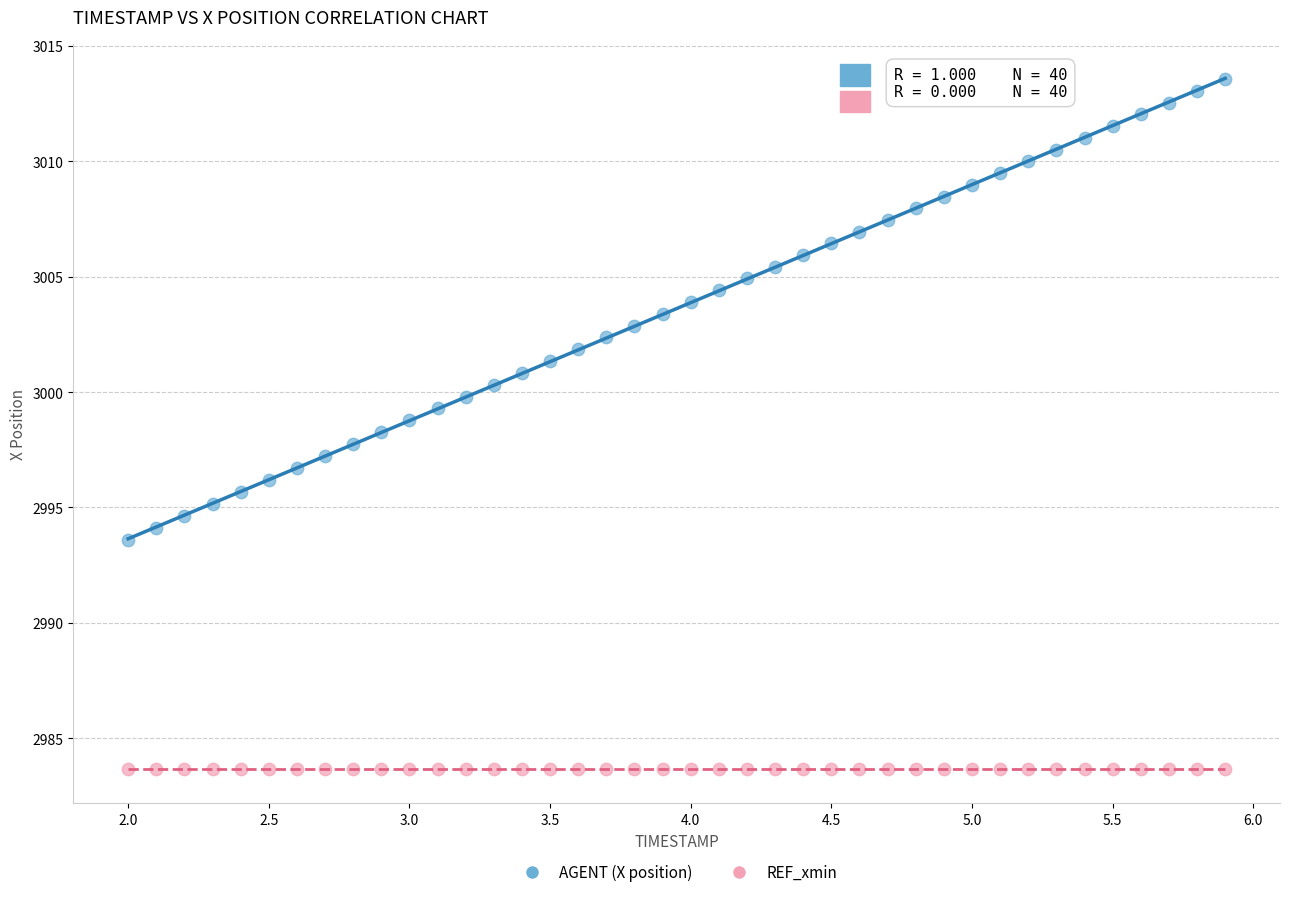

Which series reaches the minimum Y coordinate?

REF_xmin